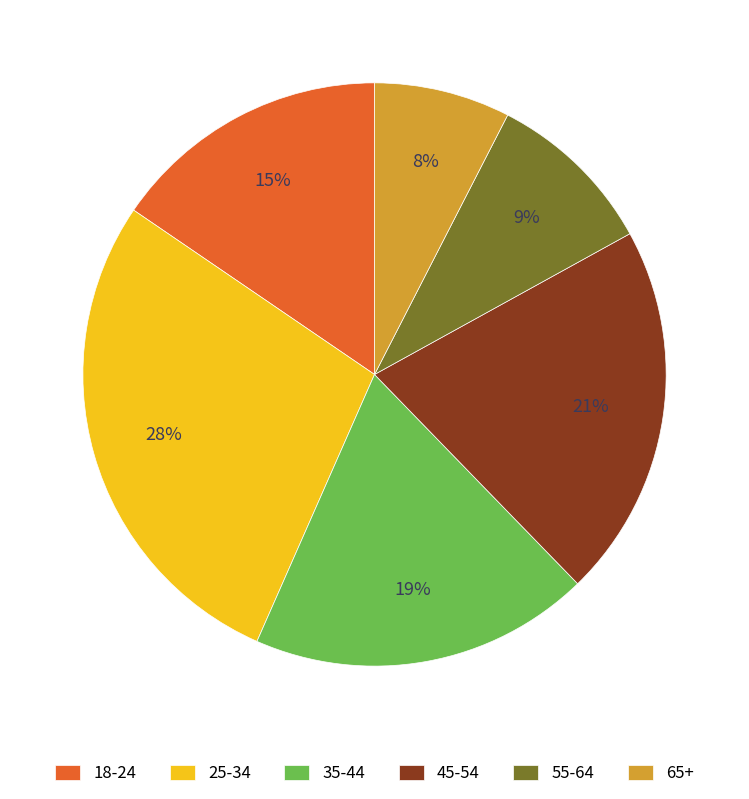

Is it true that 25-34 is 41% of the pie?

False